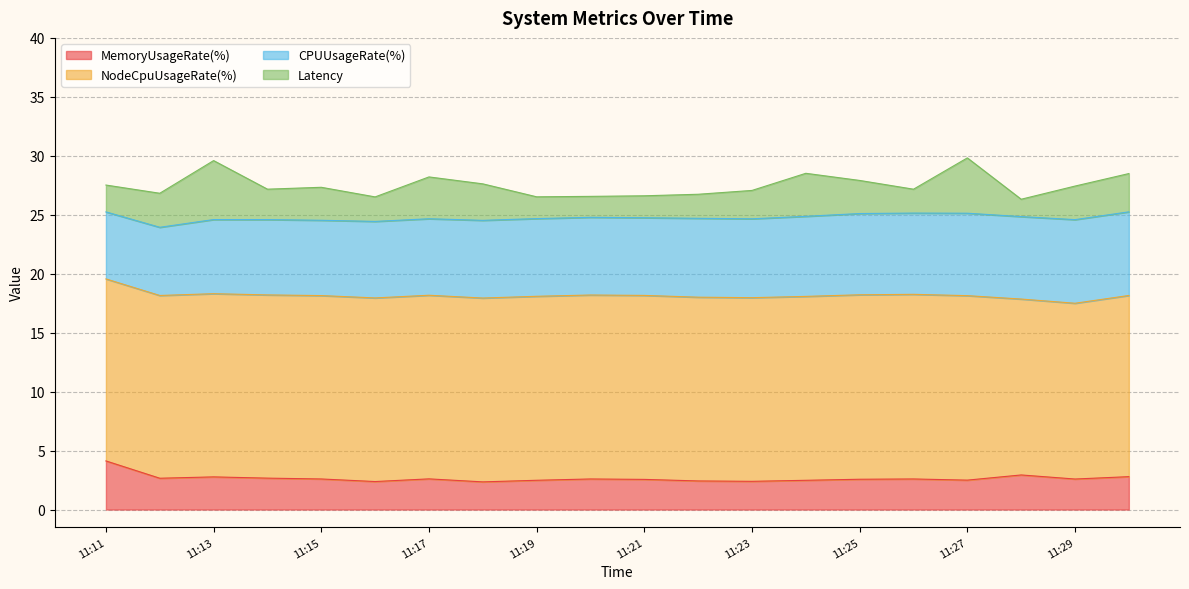

Which series has the largest range (max minus min)?

Latency